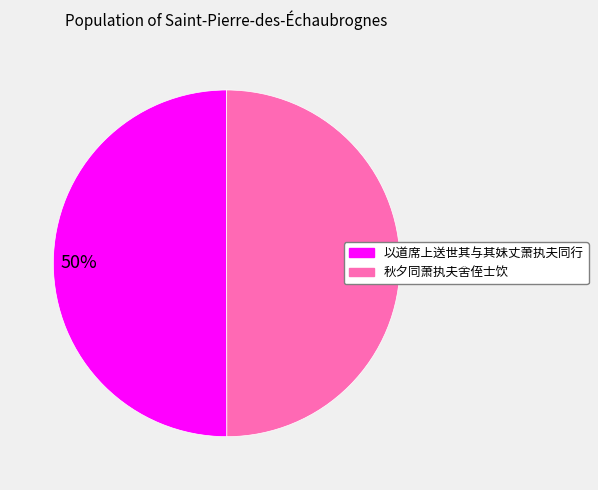

True or false: 秋夕同萧执夫舍侄士饮 accounts for 44% of the total.

False